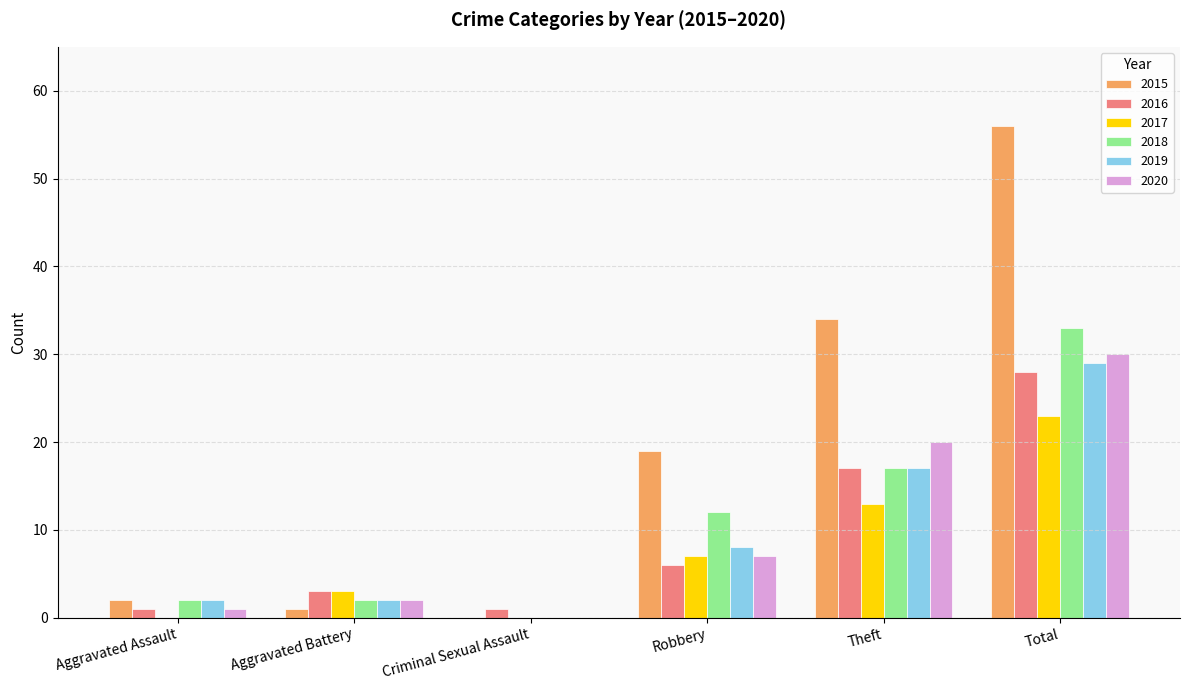

At which category is the sum across all series the highest?

Total